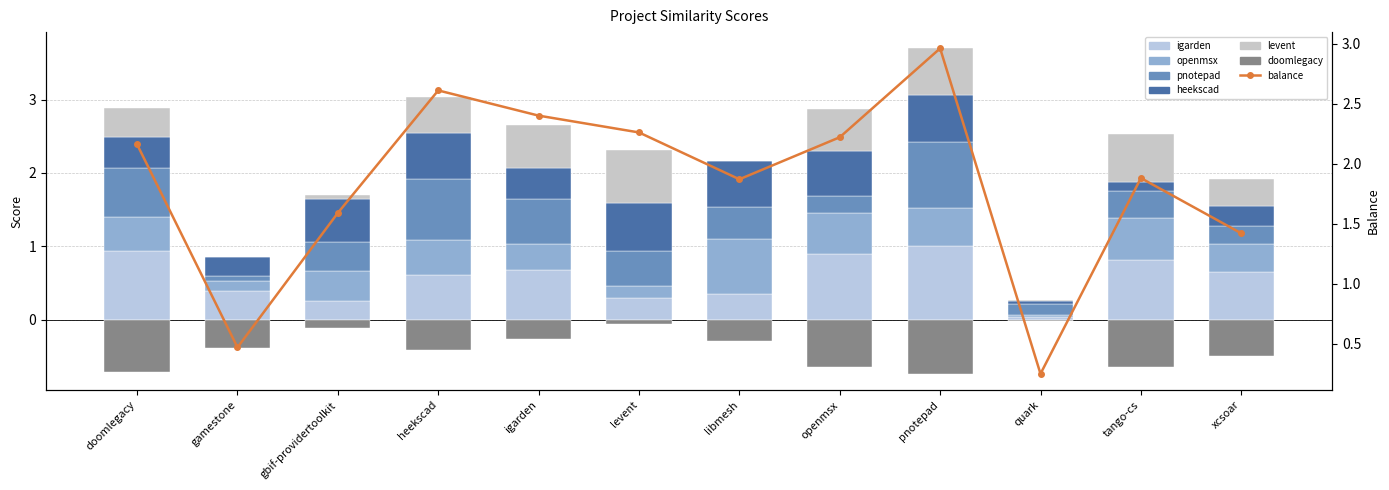

At how many categories does at least one series exceed 0?

12